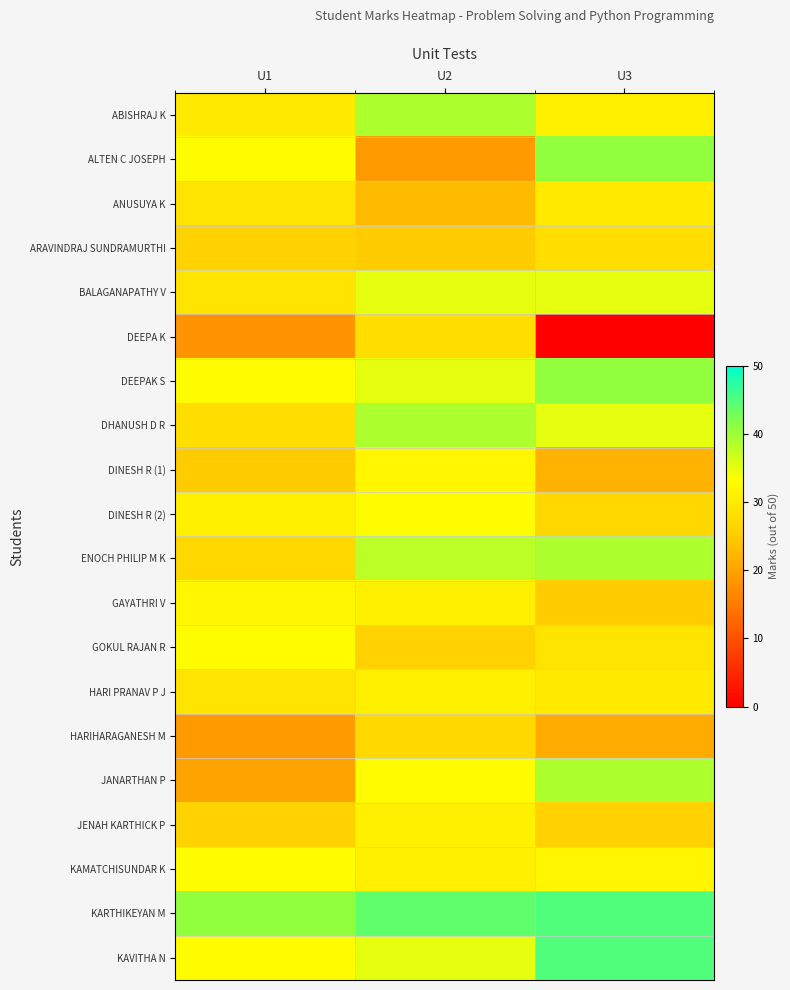

How many series are shown in this chart?

20